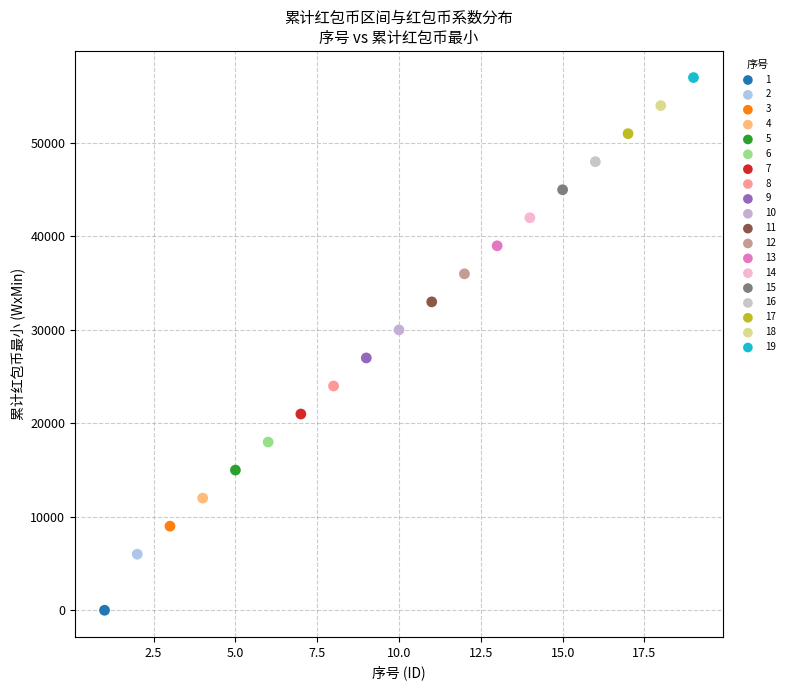

What are all the series names shown in the legend?

1, 2, 3, 4, 5, 6, 7, 8, 9, 10, 11, 12, 13, 14, 15, 16, 17, 18, 19